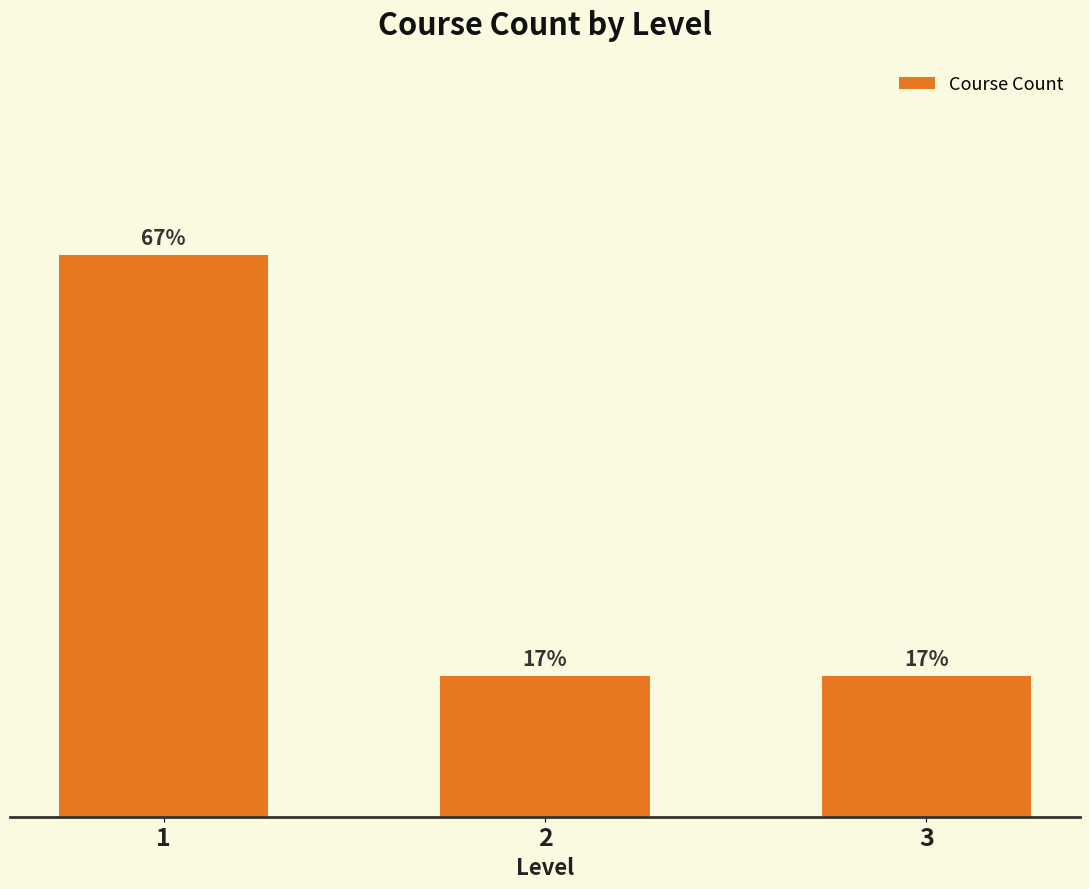

Reading left to right, what are all the values shown in this chart?

4	1	1